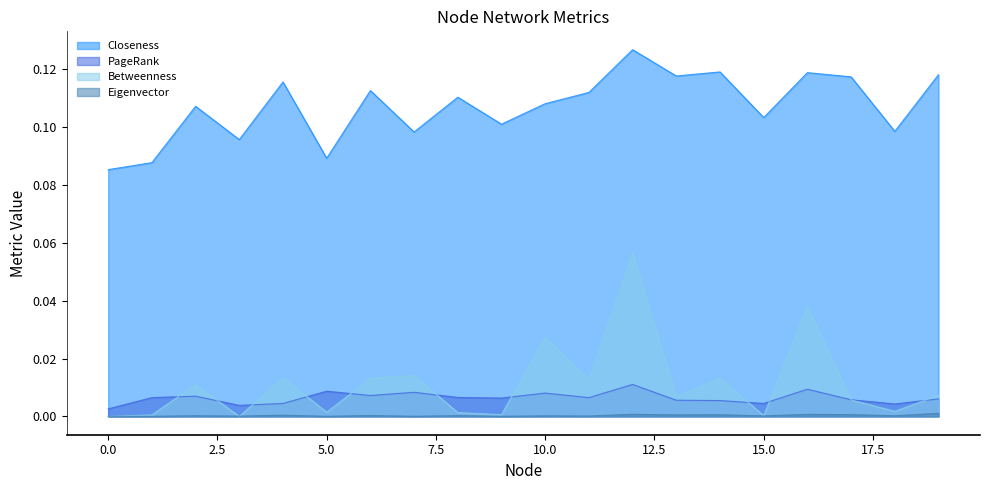

Does the chart have visible grid lines?

No